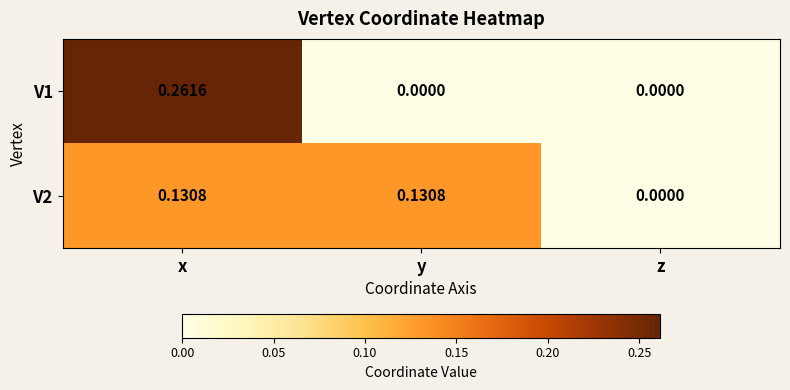

Which series has the widest spread of values?

V1